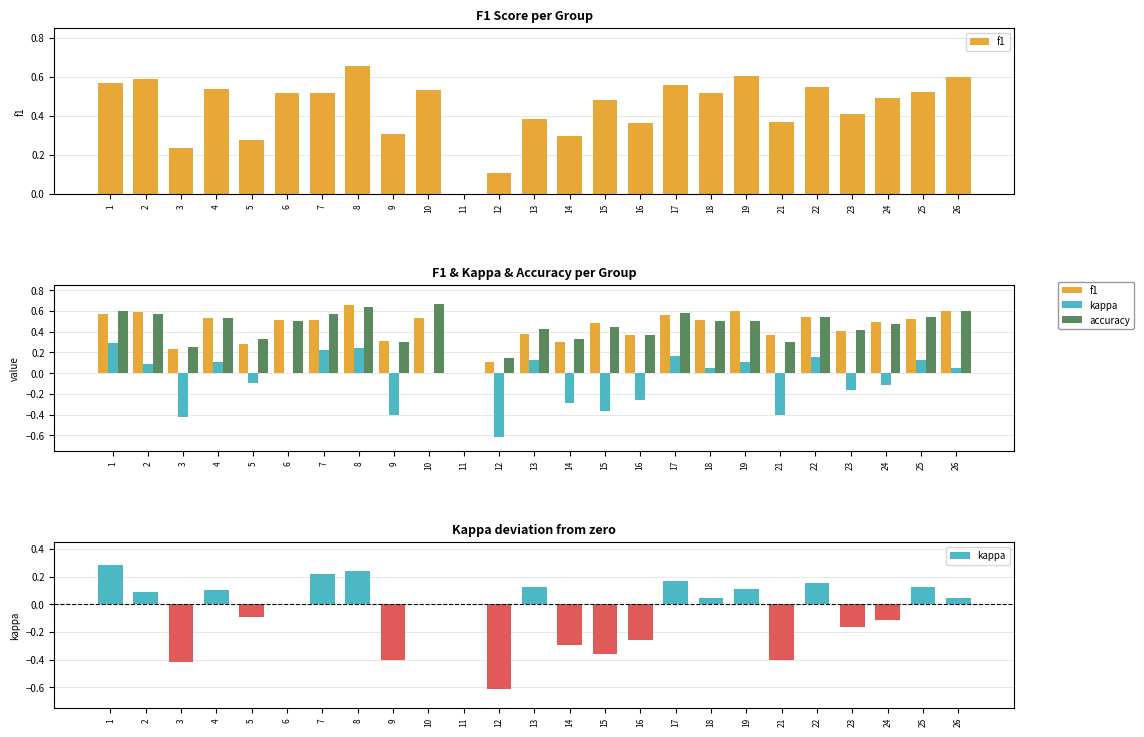

Reading right to left, extract all data points from this chart.

f1: 26=0.6	25=0.5	24=0.5	23=0.4	22=0.5	21=0.4	19=0.6	18=0.5	17=0.6	16=0.4	15=0.5	14=0.3	13=0.4	12=0.1	11=0.0	10=0.5	9=0.3	8=0.7	7=0.5	6=0.5	5=0.3	4=0.5	3=0.2	2=0.6	1=0.6
kappa: 26=0.0	25=0.1	24=-0.1	23=-0.2	22=0.2	21=-0.4	19=0.1	18=0.0	17=0.2	16=-0.3	15=-0.4	14=-0.3	13=0.1	12=-0.6	11=0.0	10=0.0	9=-0.4	8=0.2	7=0.2	6=0.0	5=-0.1	4=0.1	3=-0.4	2=0.1	1=0.3
accuracy: 26=0.6	25=0.5	24=0.5	23=0.4	22=0.5	21=0.3	19=0.5	18=0.5	17=0.6	16=0.4	15=0.4	14=0.3	13=0.4	12=0.1	11=0.0	10=0.7	9=0.3	8=0.6	7=0.6	6=0.5	5=0.3	4=0.5	3=0.2	2=0.6	1=0.6